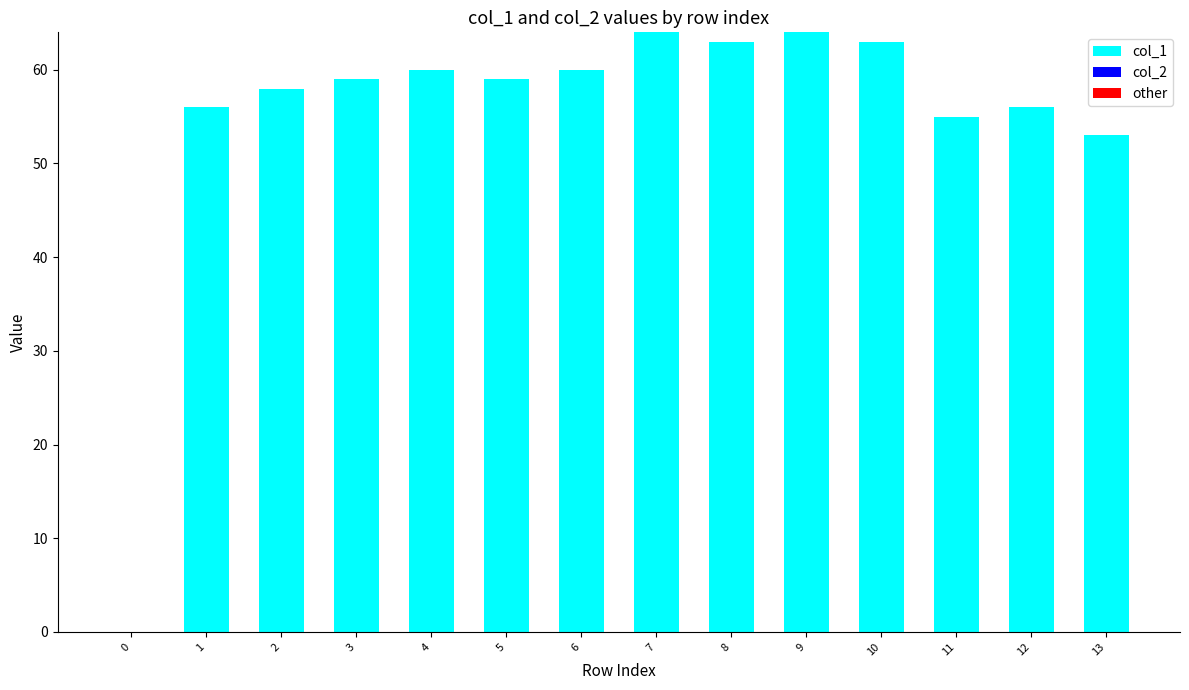

Reading left to right, what are all the values shown in this chart?

0=0	1=56	2=58	3=59	4=60	5=59	6=60	7=64	8=63	9=64	10=63	11=55	12=56	13=53